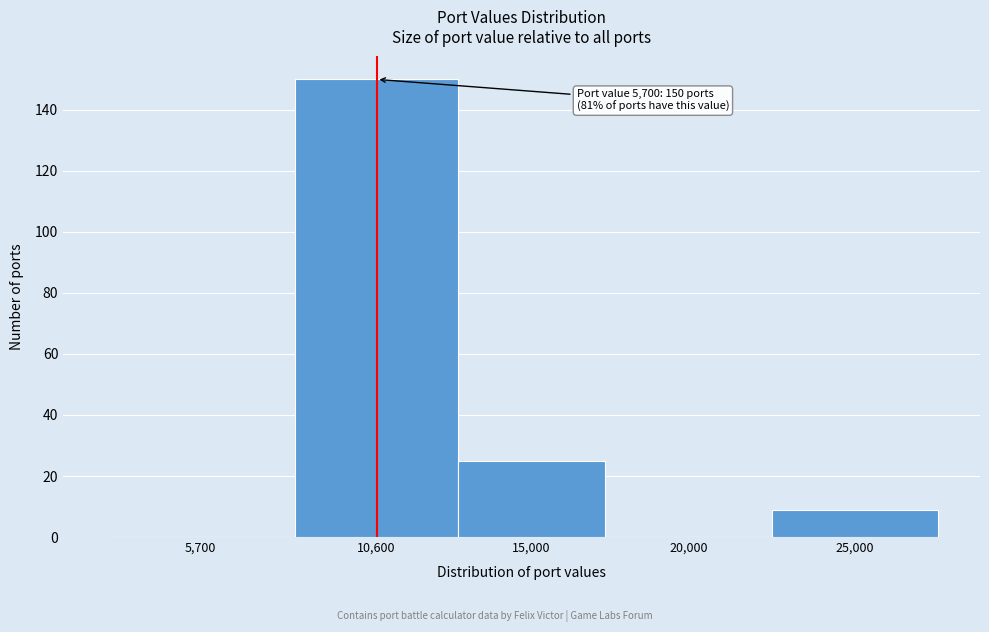

Reading left to right, list all the values displayed in this chart.

5,700=0	10,600=150	15,000=25	20,000=0	25,000=9